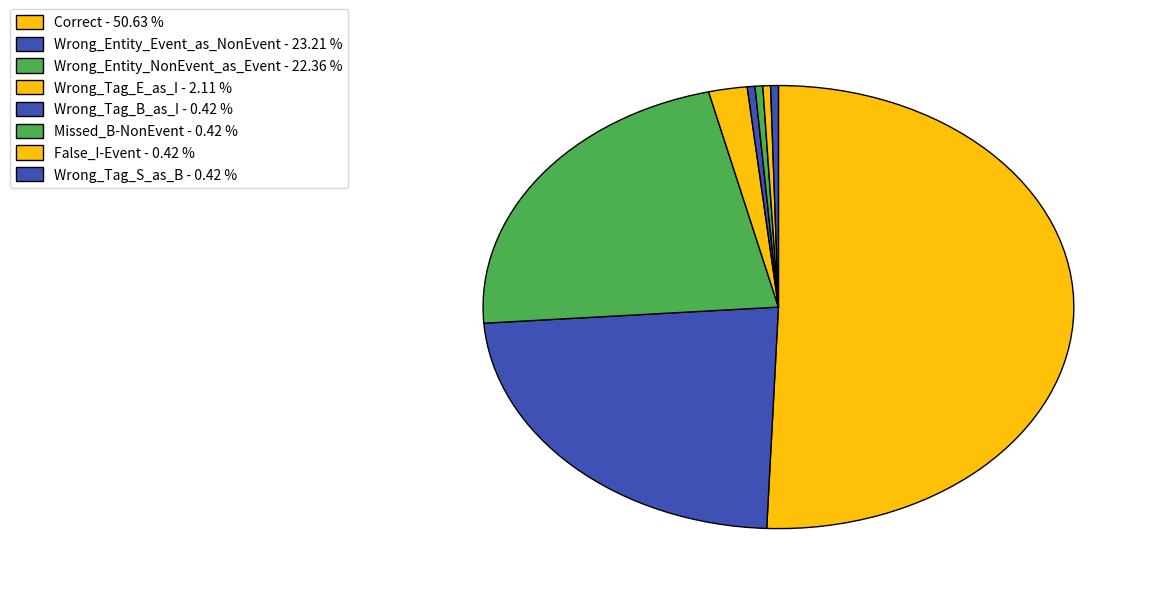

How many slices are in this pie chart?

8